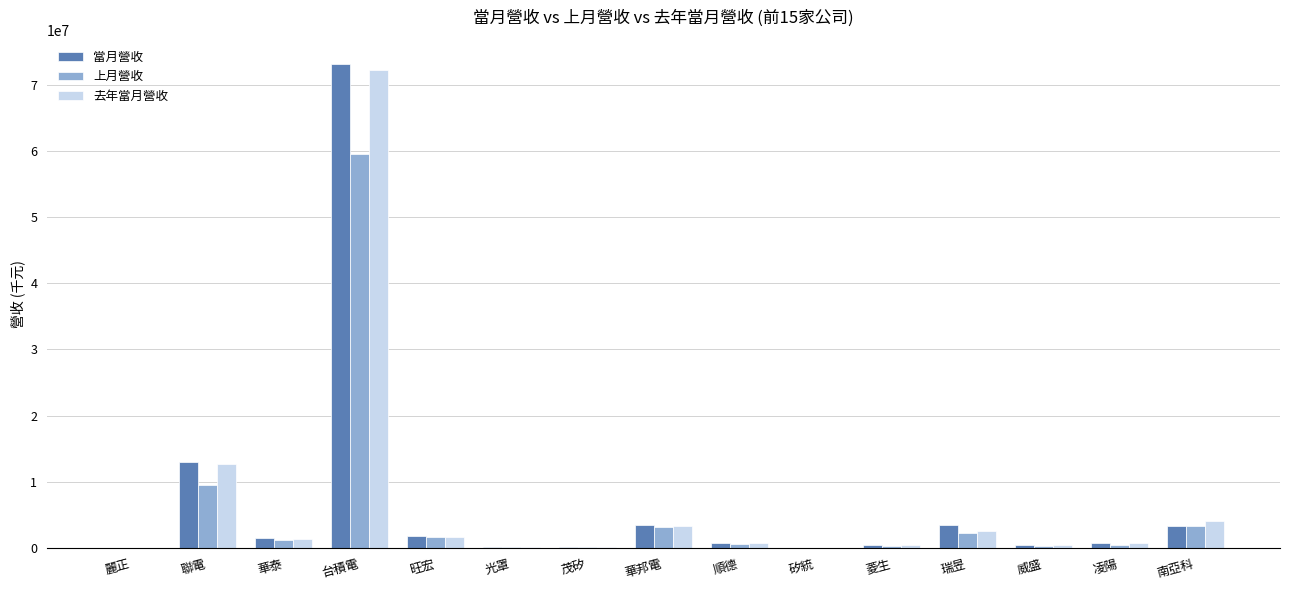

Which series changed the most between 威盛 and 南亞科?

去年當月營收